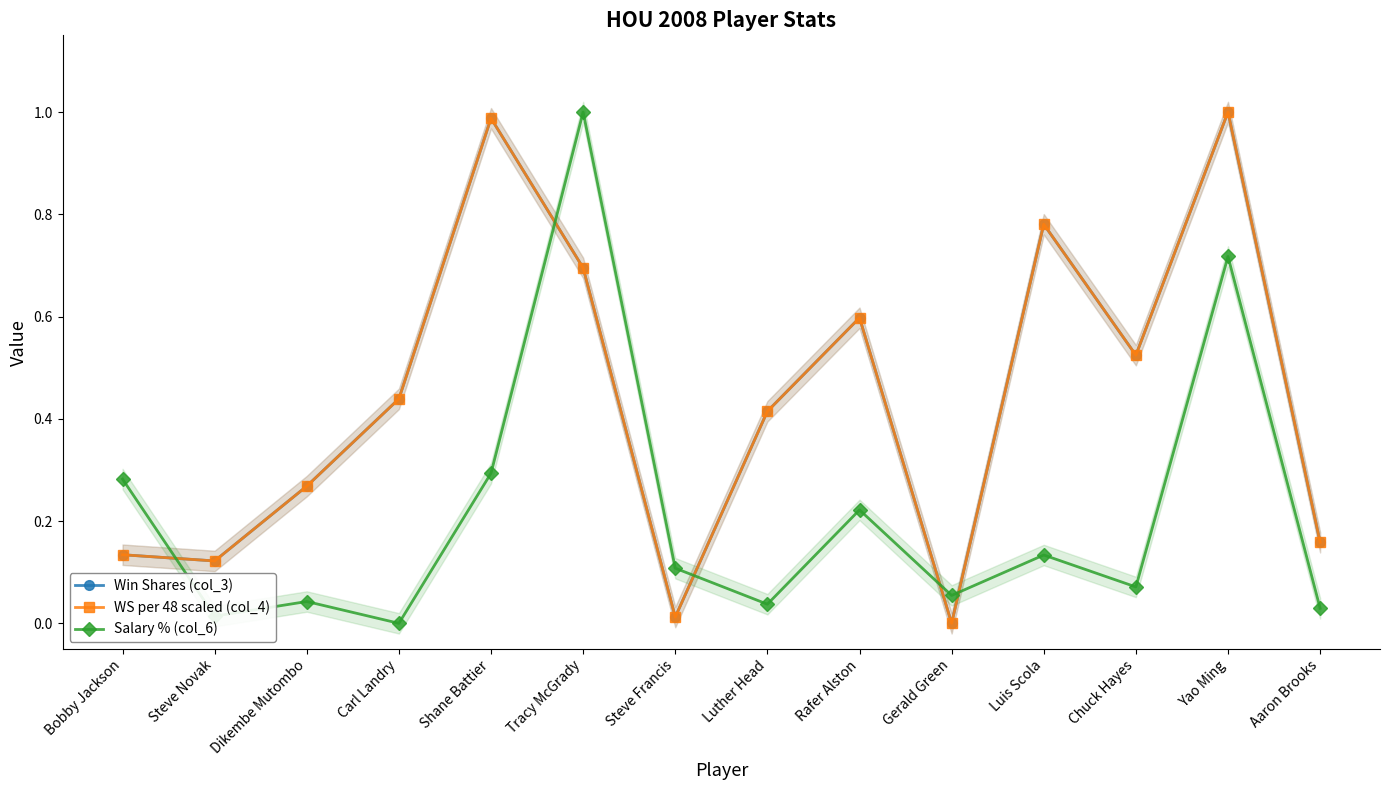

How many positive values does the WS per 48 scaled (col_4) series have?

13